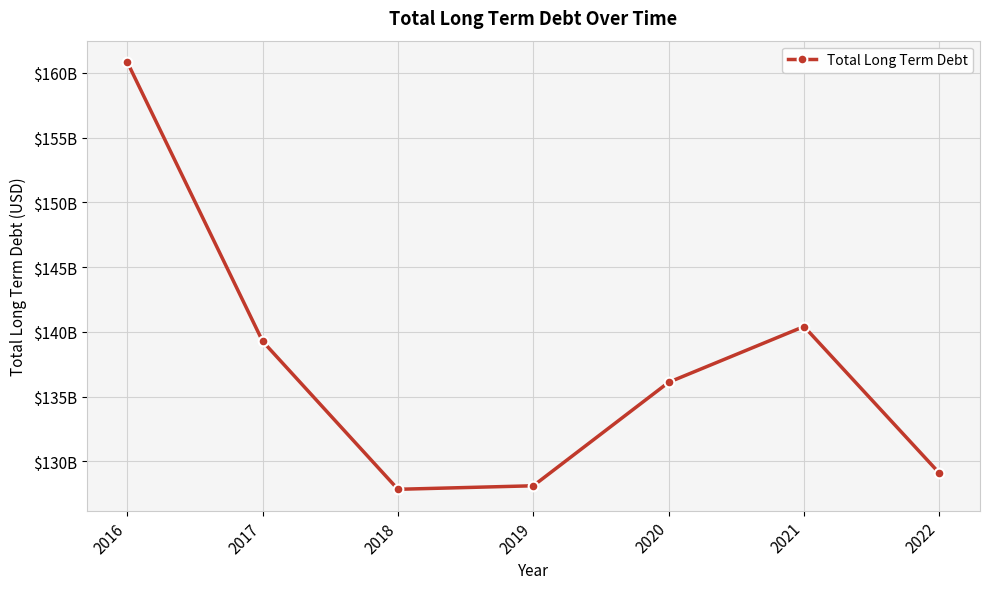

Does the chart have visible grid lines?

Yes